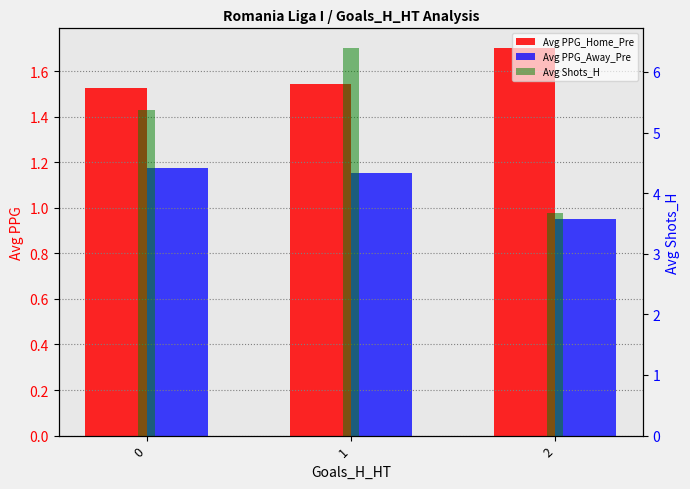

How many bars are there in each group?

3